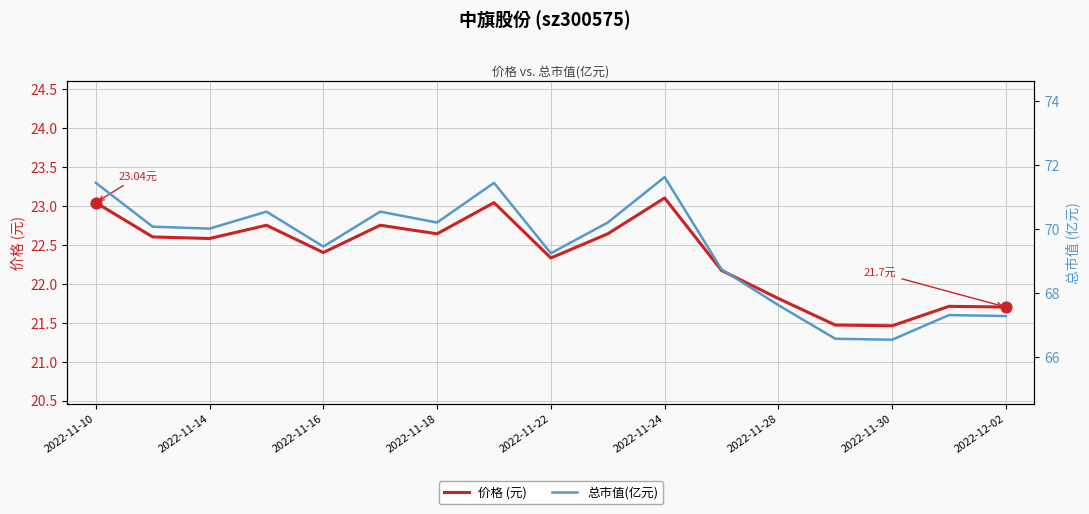

Which series reaches the minimum Y coordinate?

价格 (元)